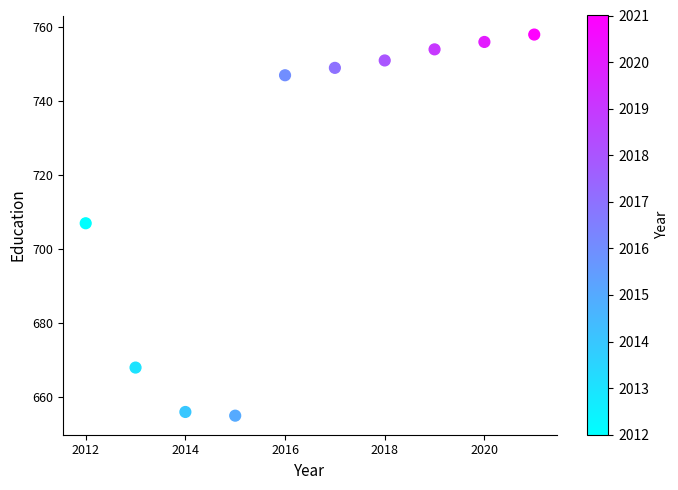

What is the average X value?

2016